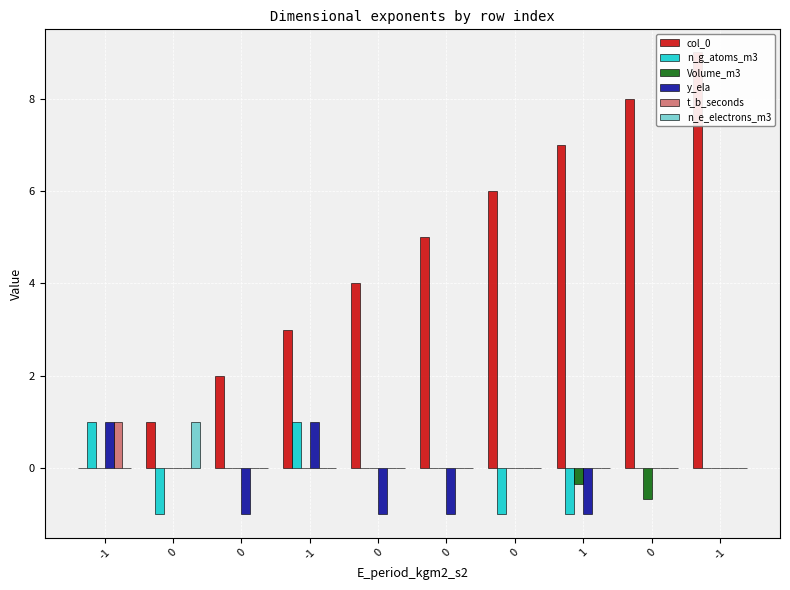

What are all the series names shown in the legend?

col_0, n_g_atoms_m3, Volume_m3, y_ela, t_b_seconds, n_e_electrons_m3